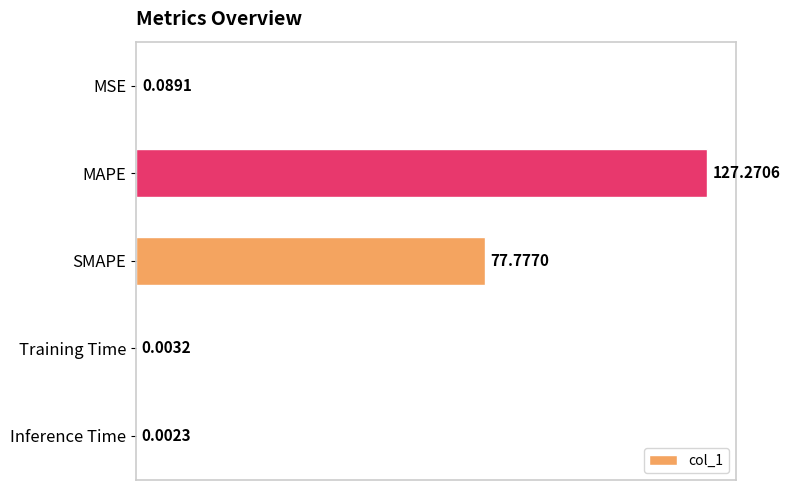

What is the maximum value shown in the chart?

127.3